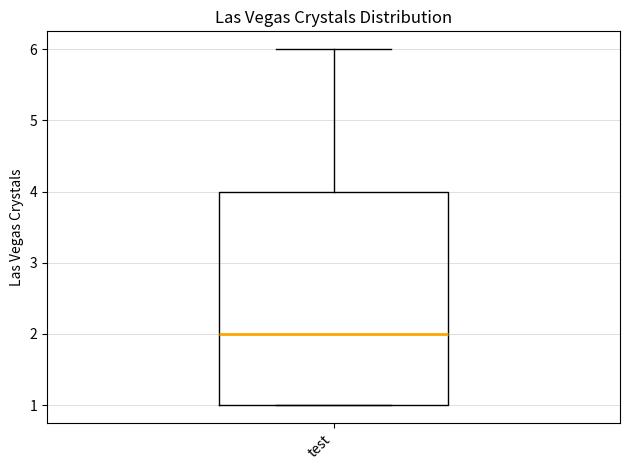

Where does the median line of the box for test sit on the y-axis? The values are not printed on the chart, so give them approximately, as read against the axis.

2